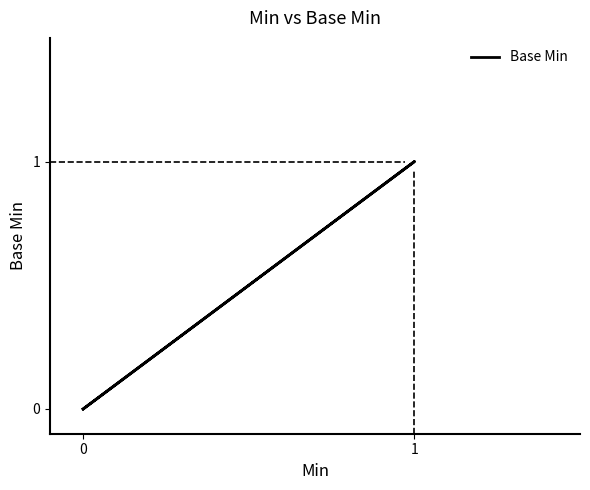

What is the maximum value shown in the chart?

1